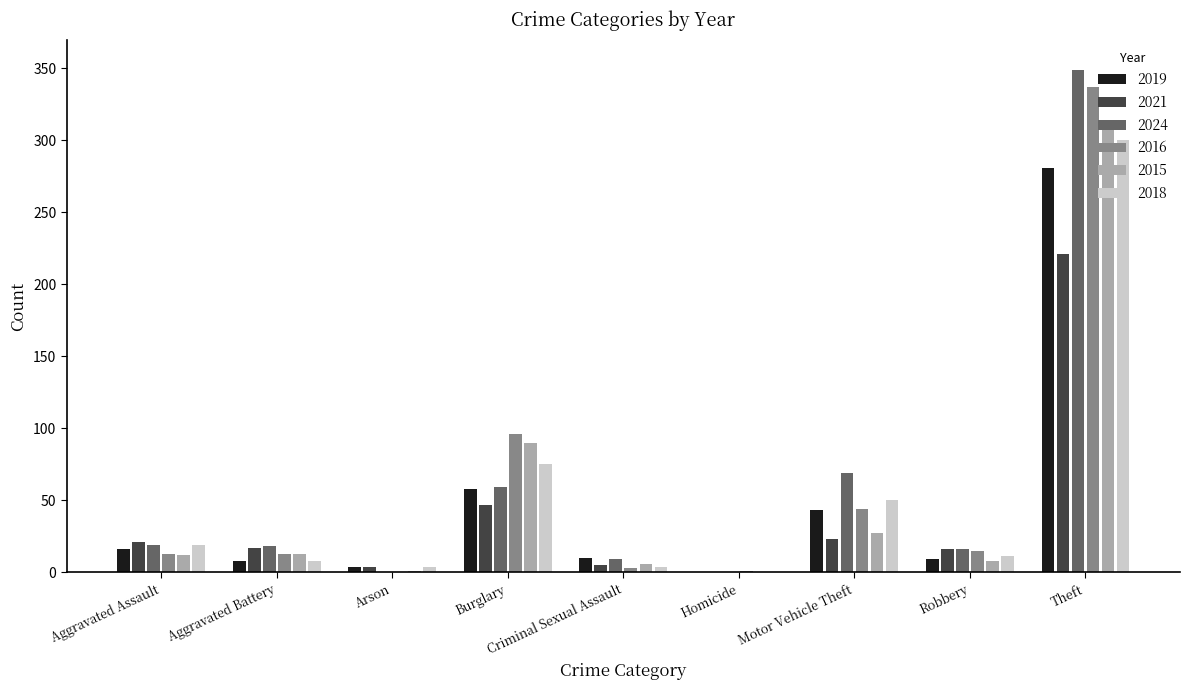

The value of 2015 at Theft is 311. True or false?

True